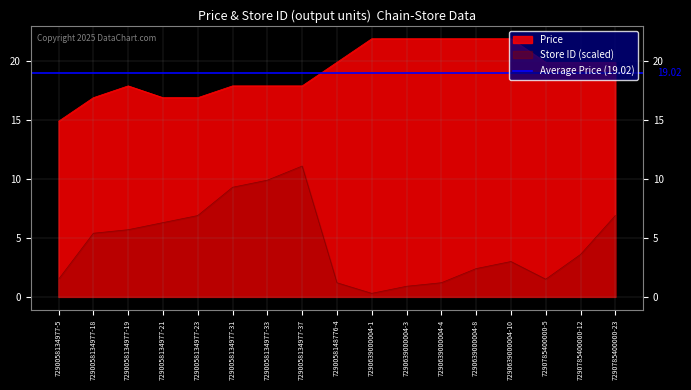

At which category does Store ID reach its first local valley?

7290639000004-1